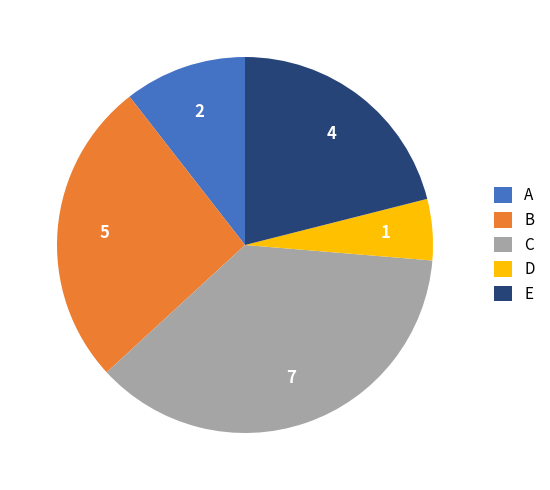

Do C and E together represent more than half of the pie?

Yes